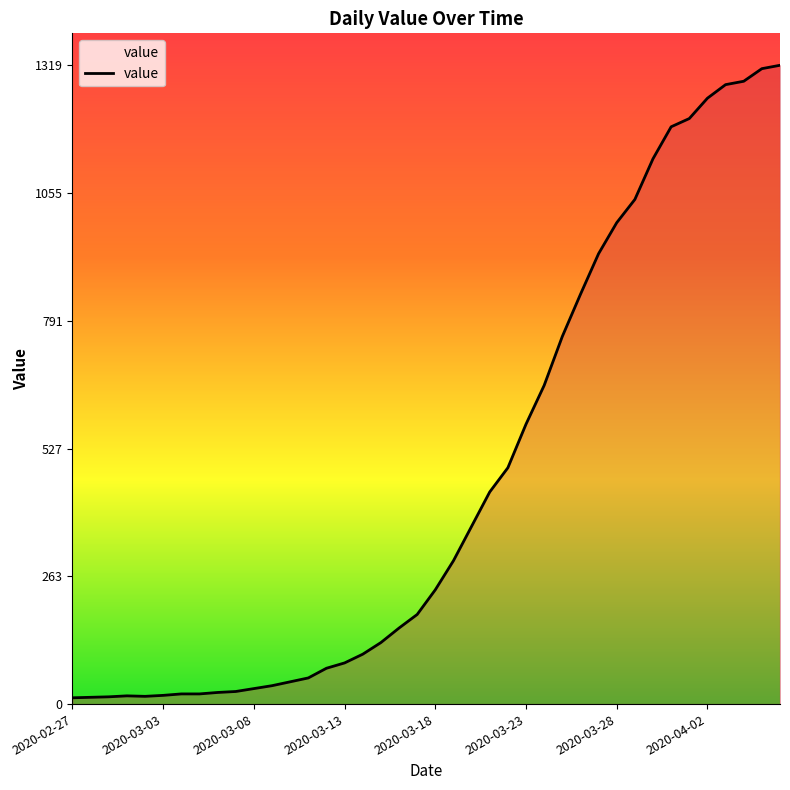

What is the maximum value shown in the chart?

1319